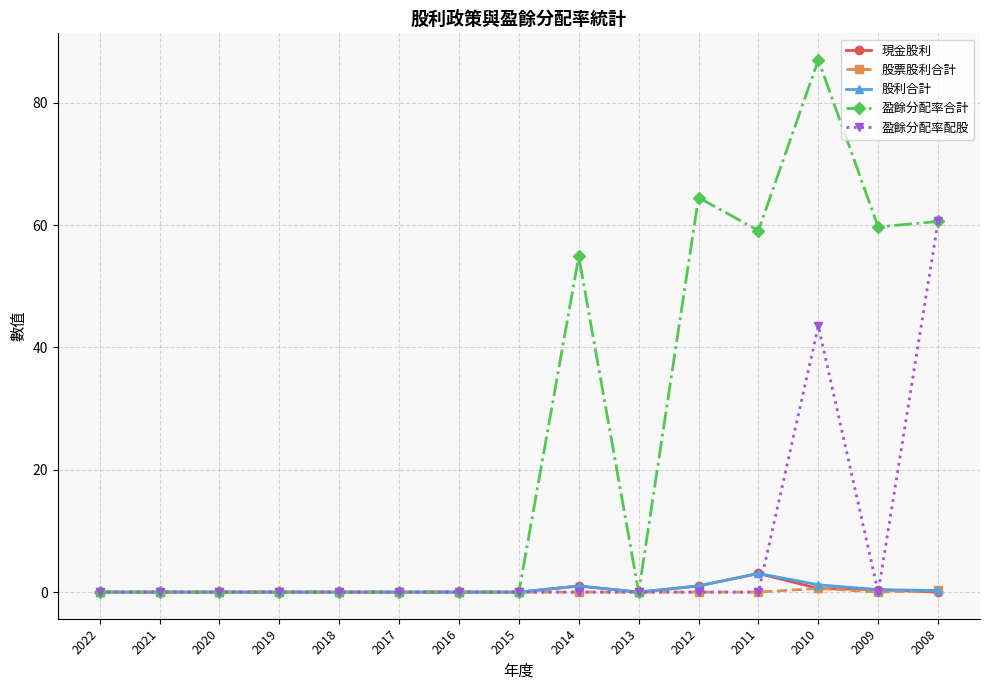

What is the value of the 盈餘分配率合計 point at the 11th from the left?

64.5